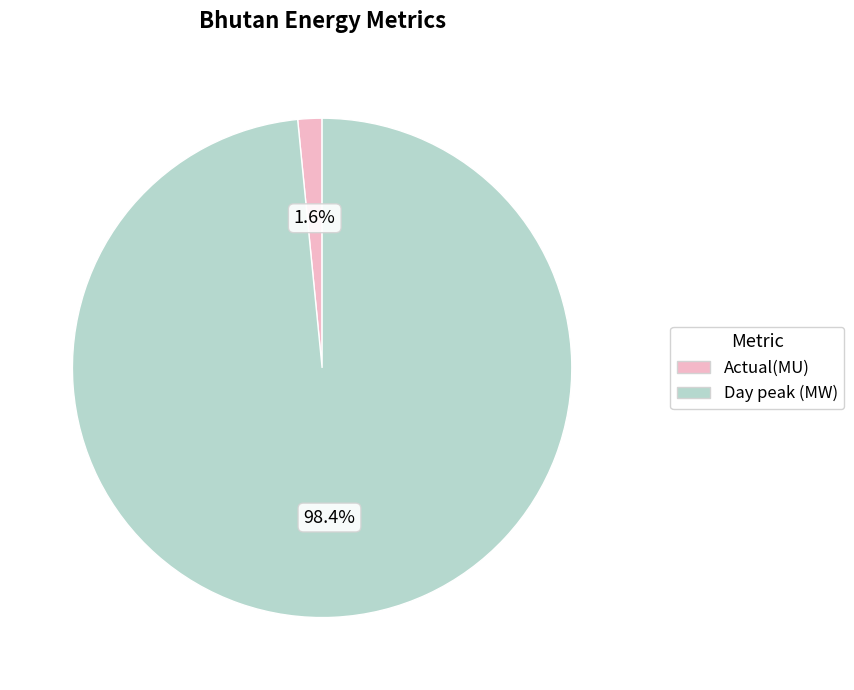

To the nearest percent, what is the difference between the Day peak (MW) and Actual(MU) slice percentages?

97%